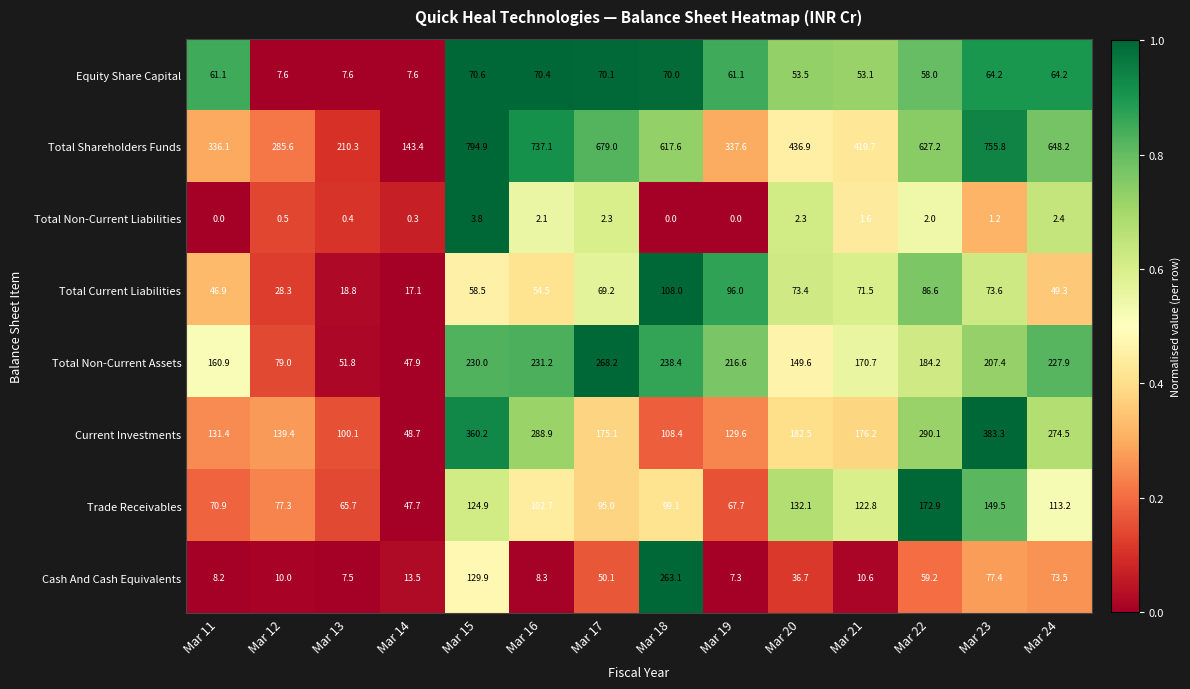

At Mar 17, list the series in order from smallest to largest.

Total Non-Current Liabilities, Cash And Cash Equivalents, Total Current Liabilities, Equity Share Capital, Trade Receivables, Current Investments, Total Non-Current Assets, Total Shareholders Funds